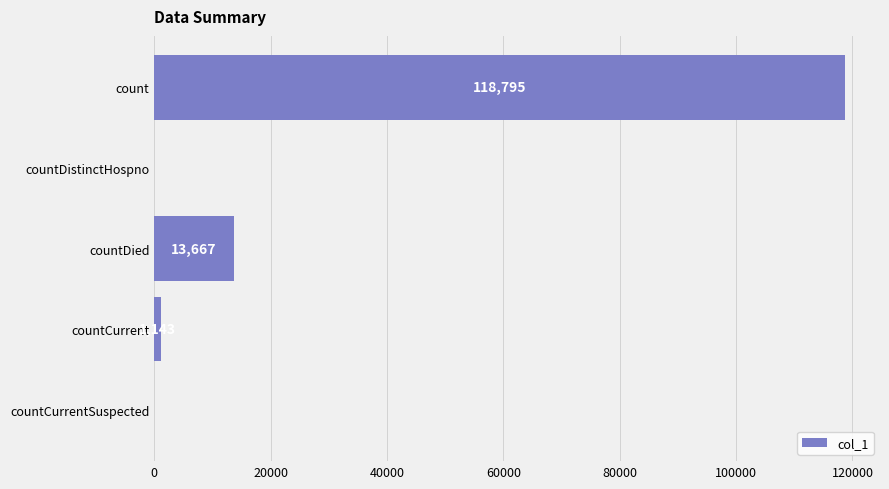

How many values are above zero?

3